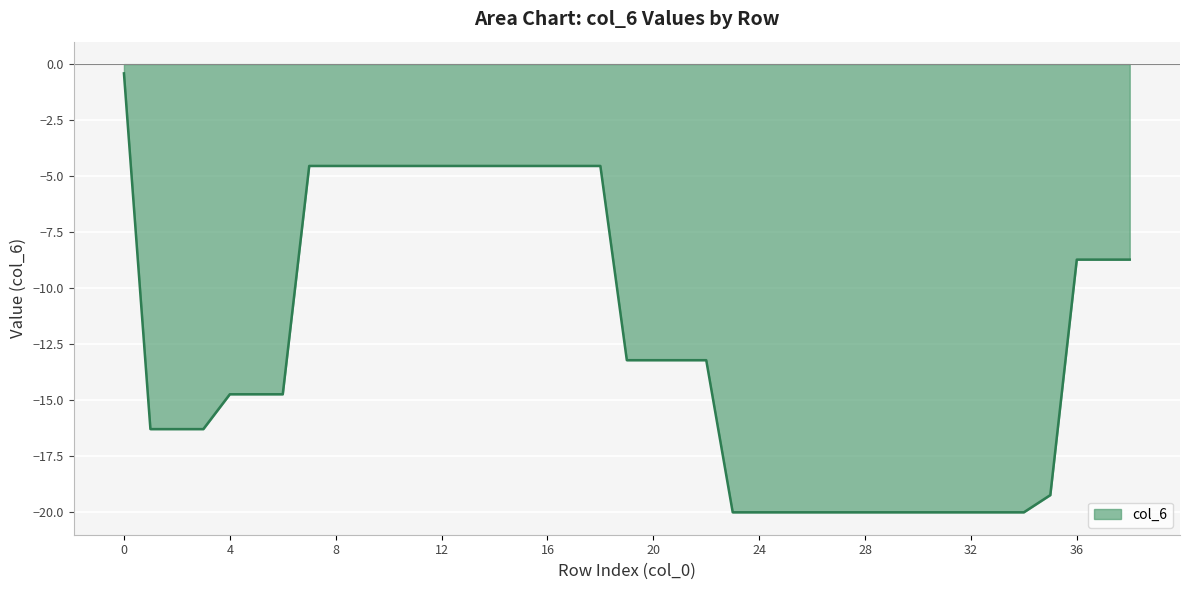

What is the minimum value shown in the chart?

-20.0